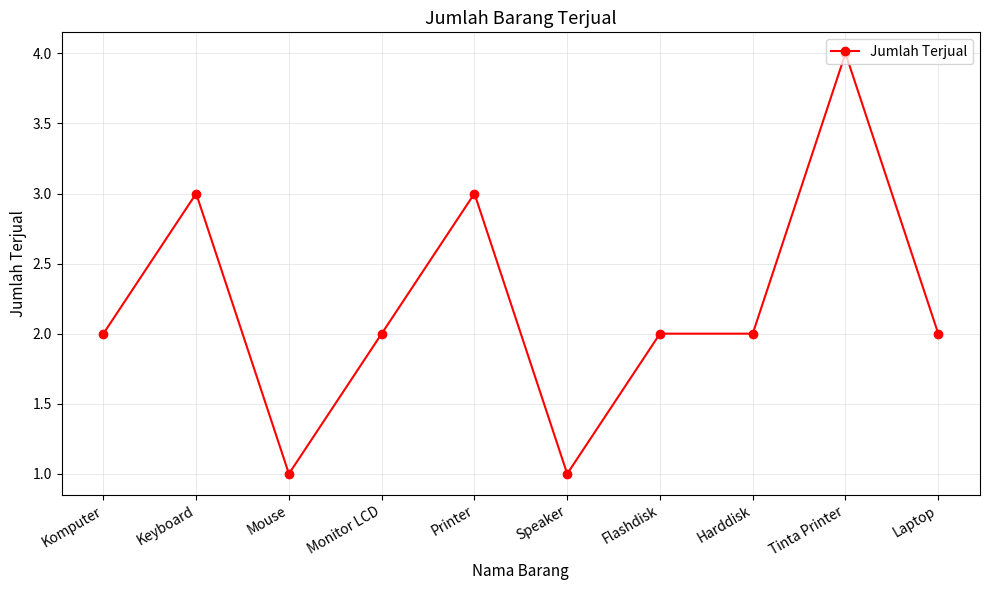

What is the sum of all values?

22